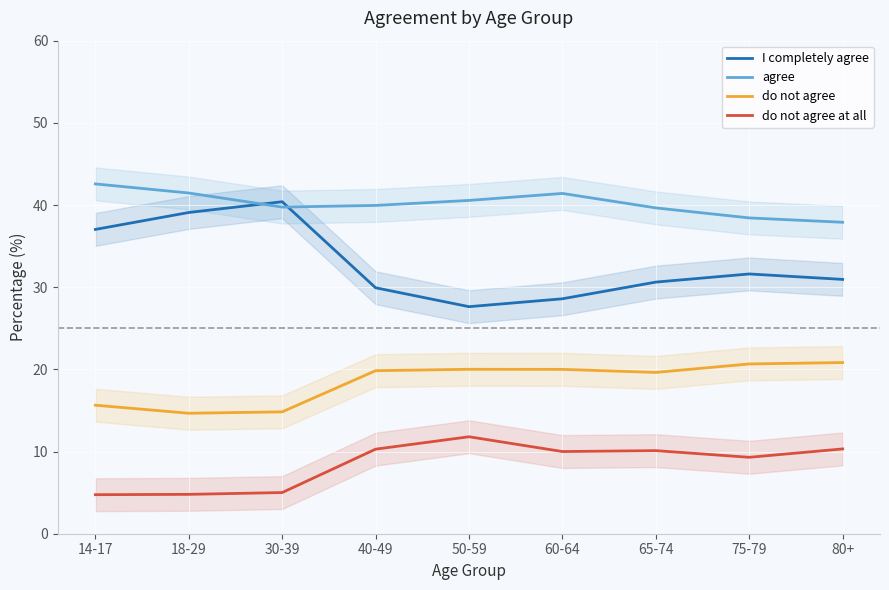

At 65-74, list the series in order from largest to smallest.

agree, I completely agree, do not agree, do not agree at all